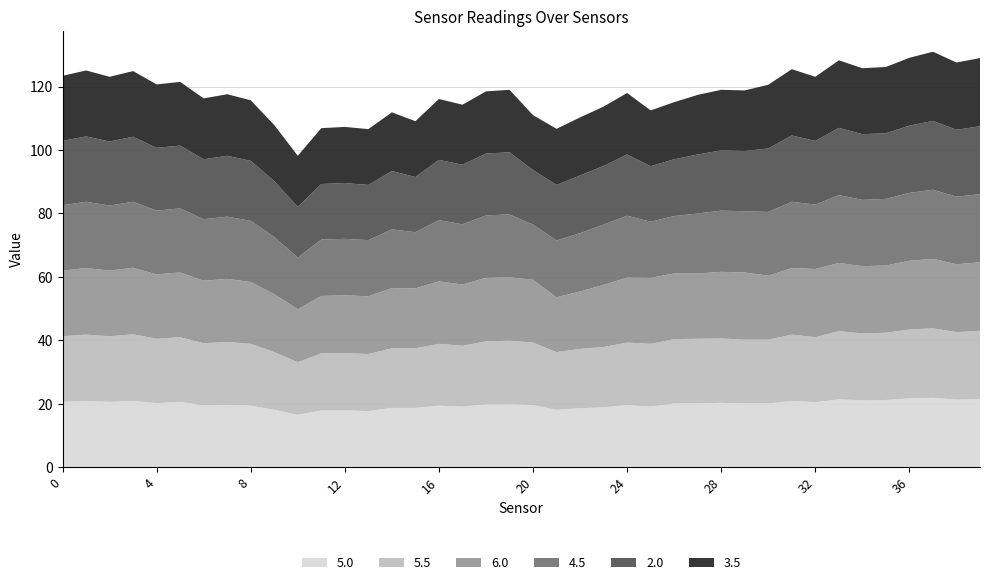

Reading left to right, extract all data points from this chart.

5.0: 0=20.6	1=20.9	2=20.6	3=20.9	4=20.2	5=20.6	6=19.5	7=19.7	8=19.4	9=18.1	10=16.5	11=17.9	12=17.9	13=17.7	14=18.7	15=18.7	16=19.4	17=19.1	18=19.8	19=19.9	20=19.6	21=18.1	22=18.6	23=18.9	24=19.6	25=19.1	26=20.1	27=20.1	28=20.3	29=20.1	30=20.1	31=20.9	32=20.5	33=21.4	34=21.1	35=21.2	36=21.7	37=21.9	38=21.3	39=21.5
5.5: 0=20.7	1=20.9	2=20.7	3=21.0	4=20.3	5=20.4	6=19.6	7=19.8	8=19.5	9=18.2	10=16.6	11=18.0	12=18.1	13=18.0	14=18.8	15=18.8	16=19.5	17=19.2	18=19.9	19=20.0	20=19.7	21=18.2	22=18.7	23=19.0	24=19.7	25=19.8	26=20.3	27=20.4	28=20.3	29=20.1	30=20.1	31=20.9	32=20.5	33=21.5	34=21.1	35=21.2	36=21.7	37=21.9	38=21.3	39=21.5
6.0: 0=20.7	1=21.0	2=20.7	3=21.0	4=20.3	5=20.4	6=19.7	7=19.9	8=19.5	9=18.3	10=16.7	11=18.1	12=18.2	13=18.2	14=19.0	15=18.9	16=19.7	17=19.3	18=20.0	19=20.0	20=19.8	21=17.3	22=18.1	23=19.6	24=20.5	25=20.8	26=20.7	27=20.6	28=21.0	29=21.2	30=20.2	31=21.0	32=21.5	33=21.5	34=21.2	35=21.2	36=21.7	37=21.9	38=21.4	39=21.6
4.5: 0=20.6	1=20.9	2=20.5	3=20.8	4=20.1	5=20.2	6=19.4	7=19.6	8=19.3	9=18.0	10=16.3	11=17.8	12=17.8	13=17.7	14=18.5	15=17.7	16=19.3	17=19.0	18=19.7	19=19.8	20=17.4	21=17.9	22=18.4	23=19.0	24=19.5	25=17.7	26=18.1	27=18.9	28=19.3	29=19.3	30=20.1	31=20.9	32=20.3	33=21.4	34=20.9	35=21.0	36=21.4	37=21.8	38=21.3	39=21.5
2.0: 0=20.3	1=20.6	2=20.2	3=20.5	4=19.8	5=19.8	6=18.9	7=19.2	8=18.9	9=17.6	10=16.0	11=17.5	12=17.6	13=17.4	14=18.4	15=17.4	16=19.0	17=18.8	18=19.5	19=19.6	20=17.2	21=17.5	22=18.2	23=18.5	24=19.3	25=17.5	26=17.9	27=18.6	28=19.0	29=19.0	30=20.0	31=20.9	32=20.1	33=21.2	34=20.7	35=20.7	36=21.2	37=21.7	38=21.1	39=21.4
3.5: 0=20.5	1=20.8	2=20.4	3=20.7	4=20.0	5=20.1	6=19.2	7=19.4	8=19.1	9=17.7	10=16.1	11=17.6	12=17.7	13=17.6	14=18.5	15=17.6	16=19.2	17=18.9	18=19.6	19=19.7	20=17.3	21=17.7	22=18.3	23=18.7	24=19.4	25=17.6	26=18.0	27=18.8	28=19.1	29=19.1	30=20.1	31=20.9	32=20.2	33=21.3	34=20.8	35=20.9	36=21.4	37=21.8	38=21.2	39=21.5